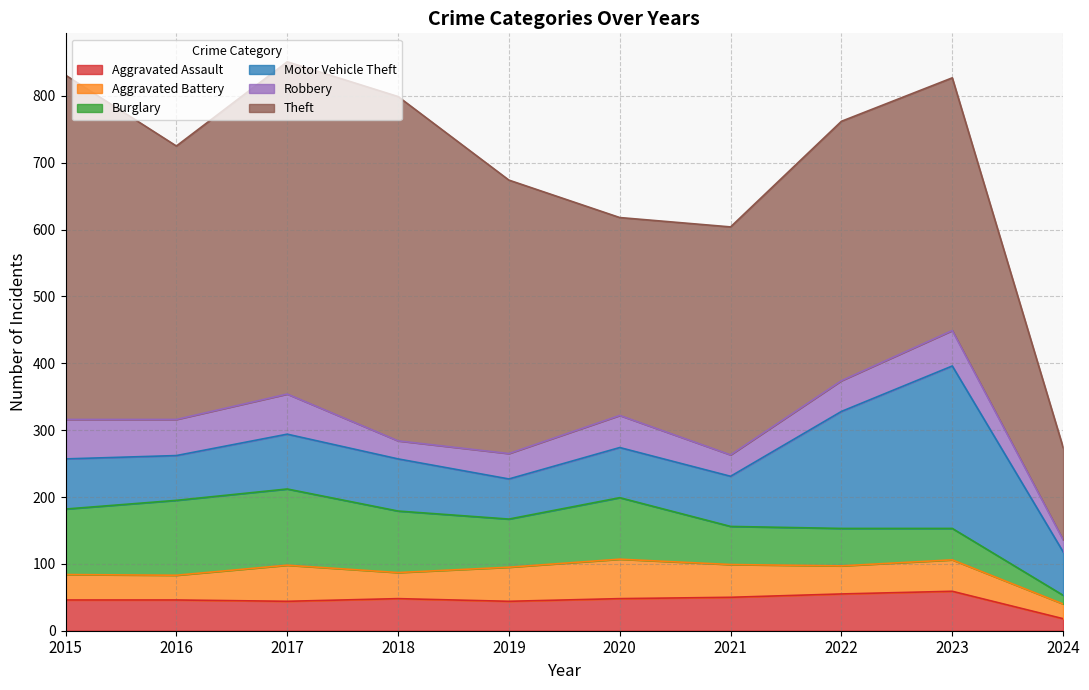

Which series has the largest total across all categories?

Theft